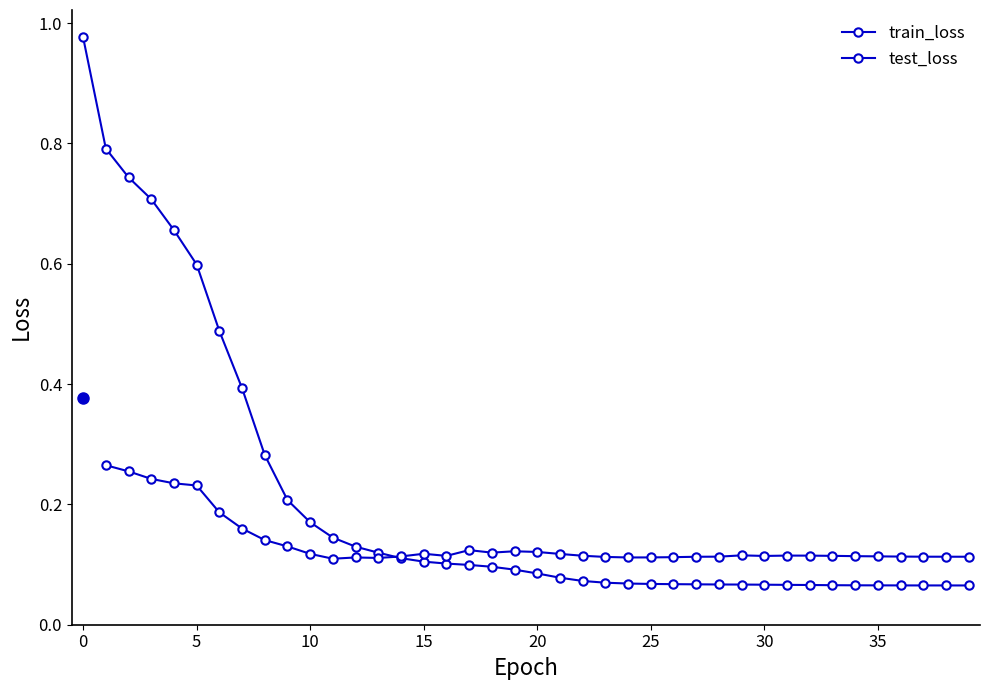

Reading right to left, extract all data points from this chart.

39=0.1	38=0.1	37=0.1	36=0.1	35=0.1	34=0.1	33=0.1	32=0.1	31=0.1	30=0.1	29=0.1	28=0.1	27=0.1	26=0.1	25=0.1	24=0.1	23=0.1	22=0.1	21=0.1	20=0.1	19=0.1	18=0.1	17=0.1	16=0.1	15=0.1	14=0.1	13=0.1	12=0.1	11=0.1	10=0.2	9=0.2	8=0.3	7=0.4	6=0.5	5=0.6	4=0.7	3=0.7	2=0.7	1=0.8	0=1.0